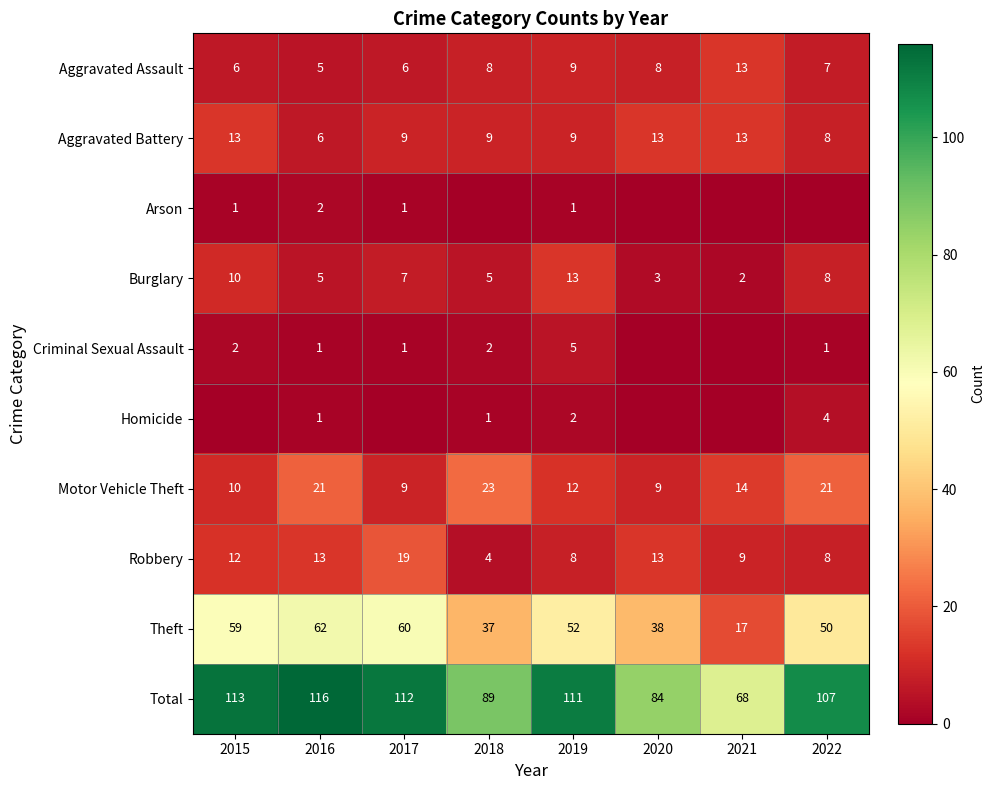

What is the difference between the maximum and second lowest values in the Total series?

32